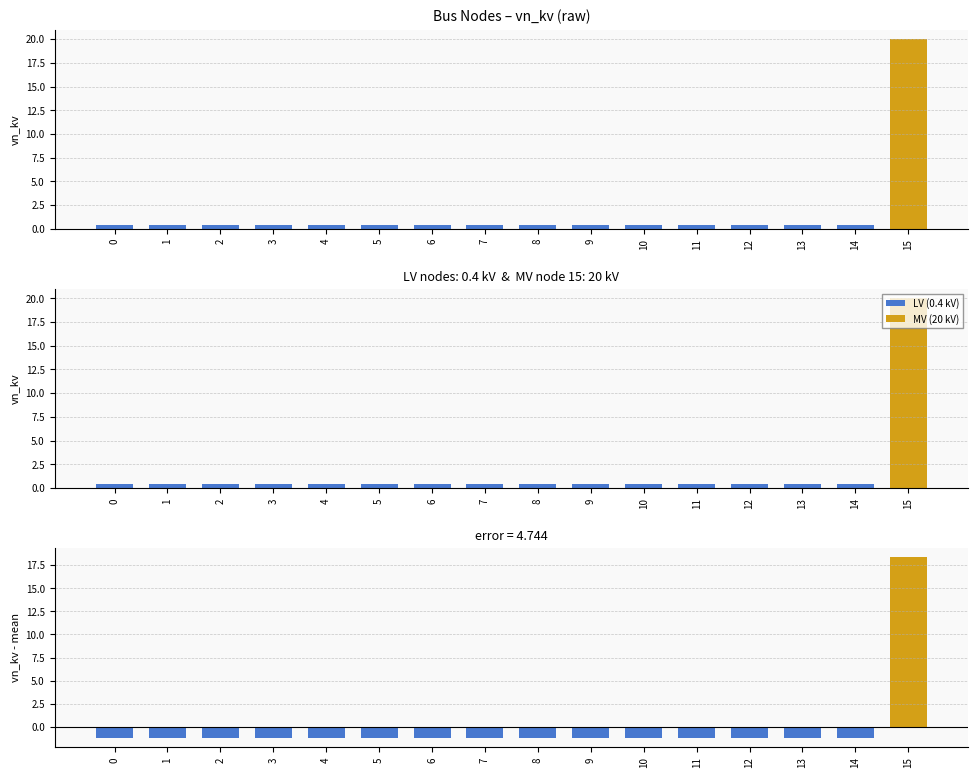

Rank the categories by value from lowest to highest.

0, 1, 2, 3, 4, 5, 6, 7, 8, 9, 10, 11, 12, 13, 14, 15